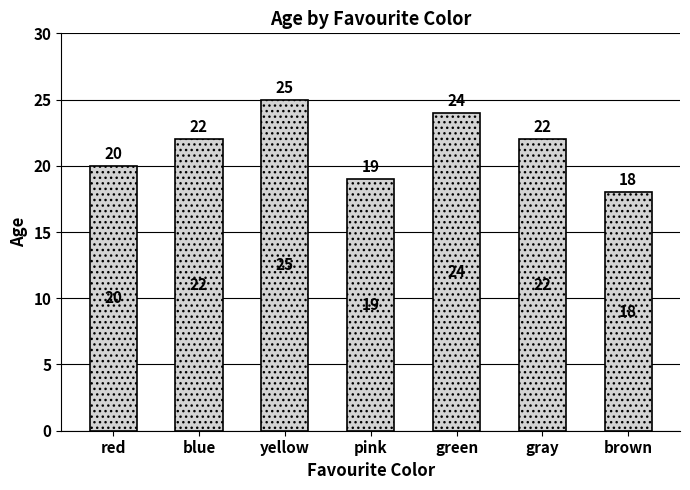

What is the label of the 5th bar from the left?

green